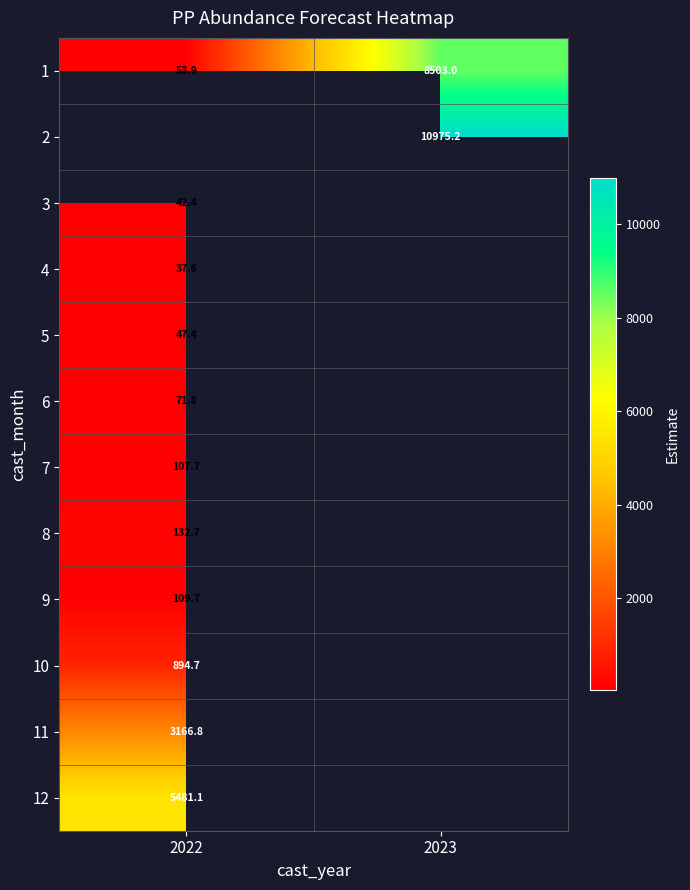

What is the greatest value displayed?

10975.2